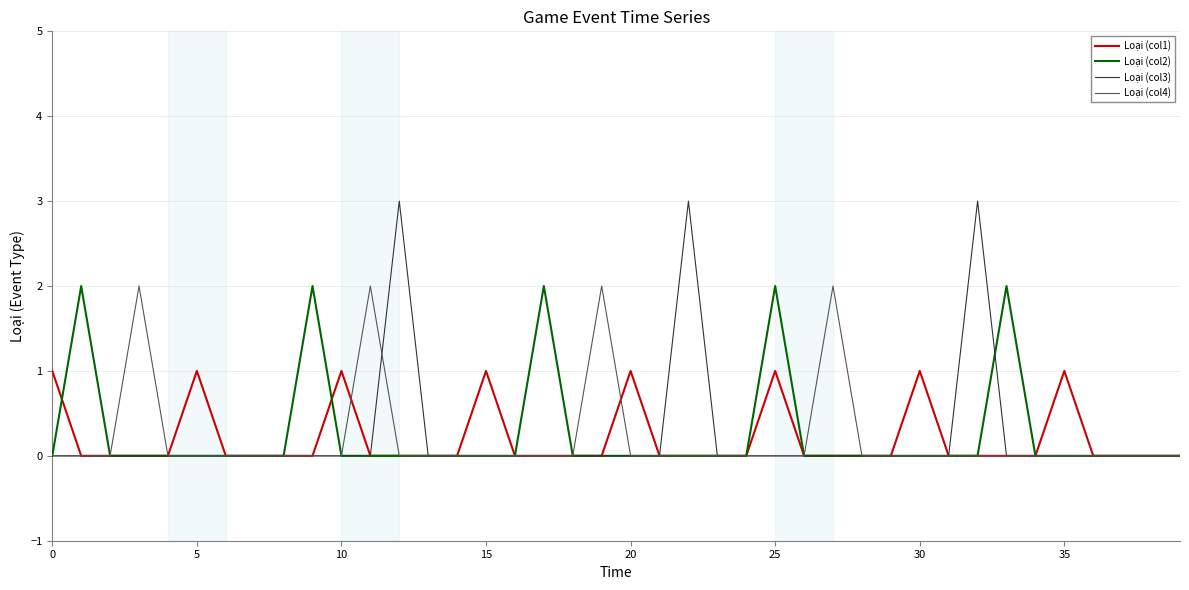

Which series has the widest spread of values?

Loại (col3)